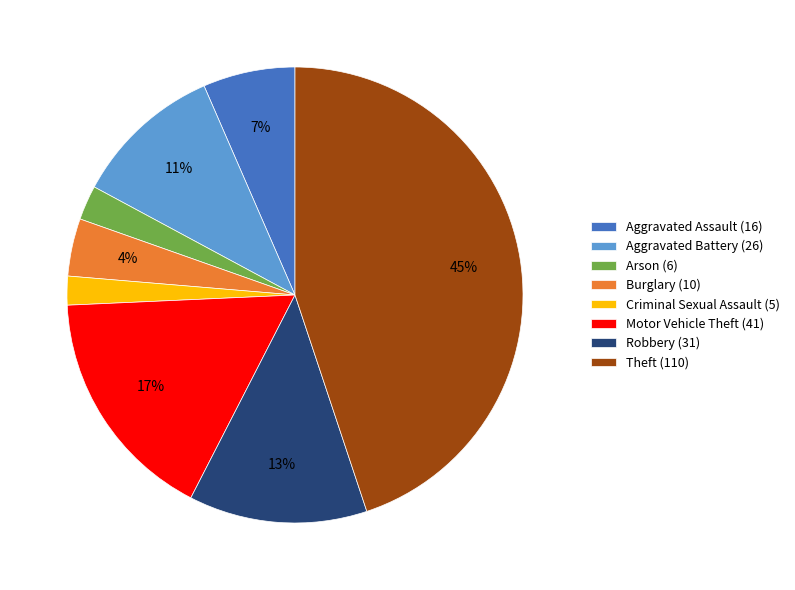

Is it true that Aggravated Assault (16) is 13% of the pie?

False